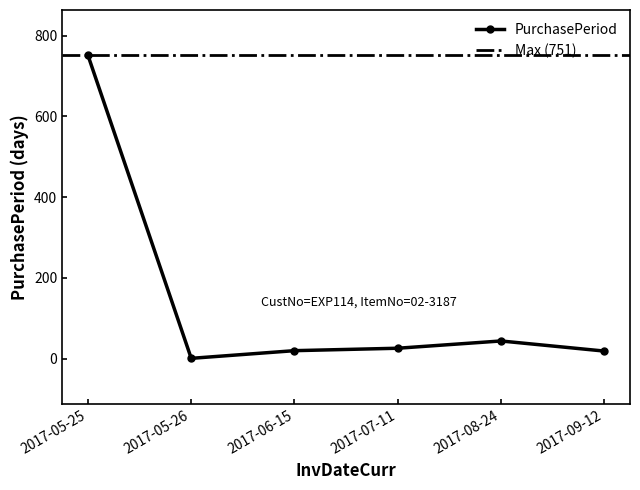

Between 2017-08-24 and 2017-05-26, which is larger?

2017-08-24